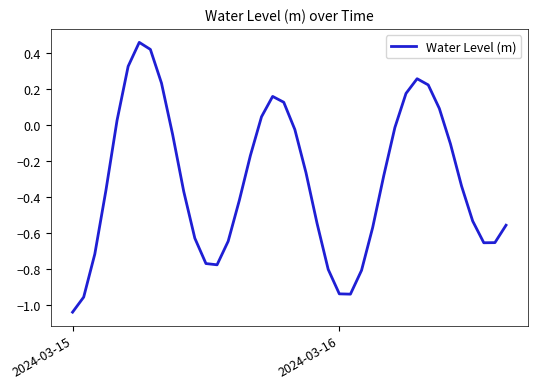

What is the difference between the maximum and minimum values?

1.5